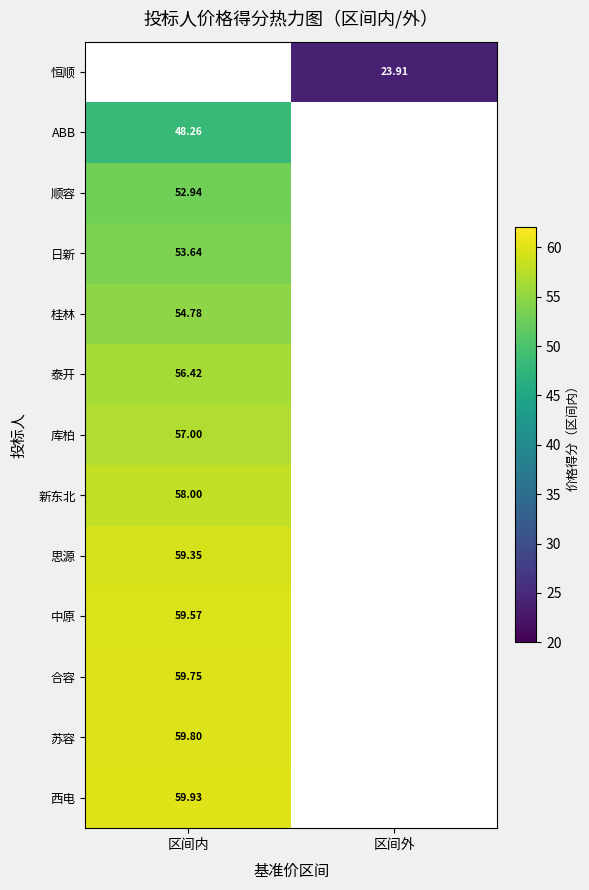

At how many categories does at least one series exceed 50?

1